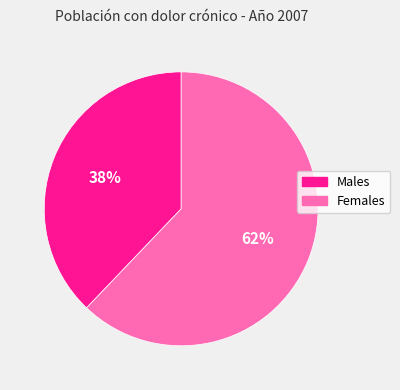

To the nearest percent, what is the average slice percentage?

50%